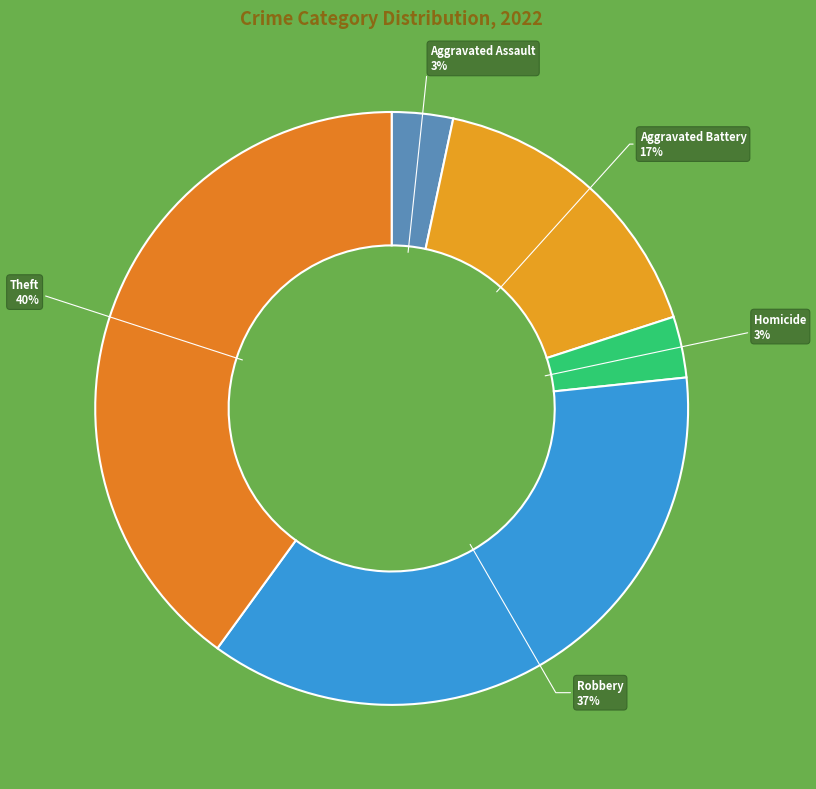

How many segments does this pie chart have?

5